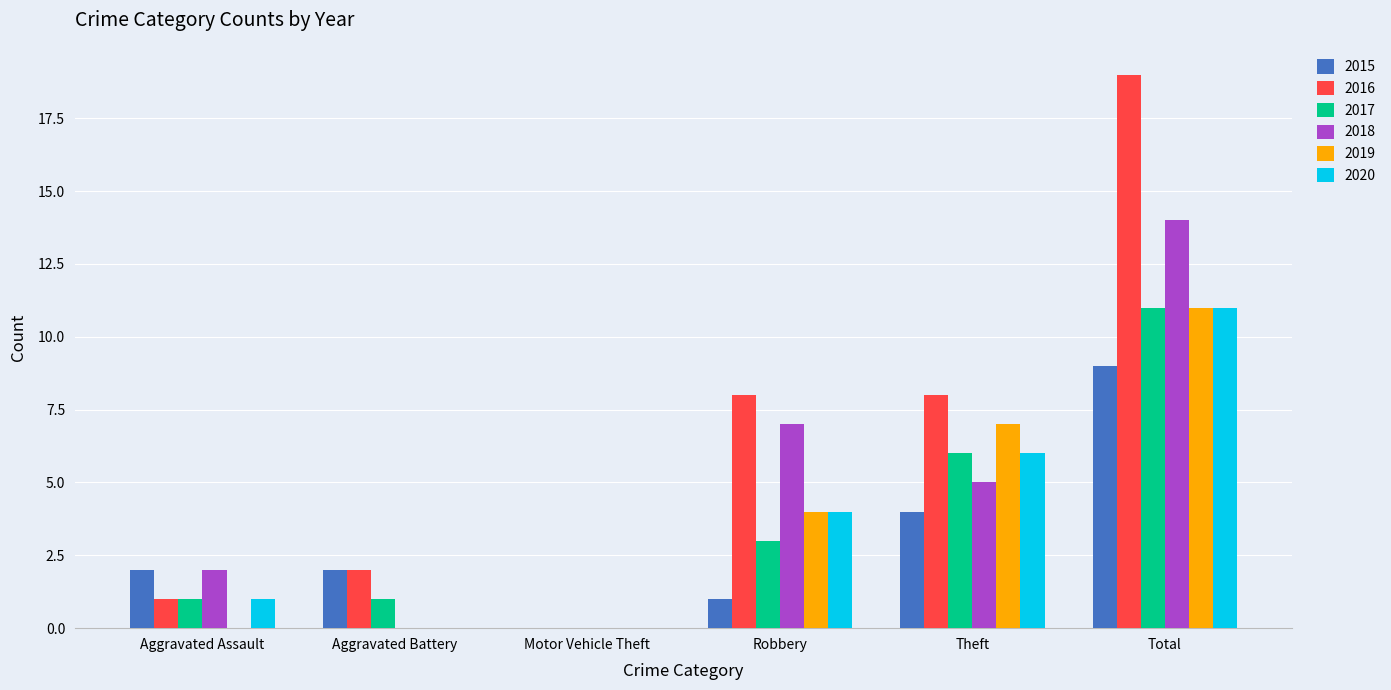

Are the bars horizontal?

No